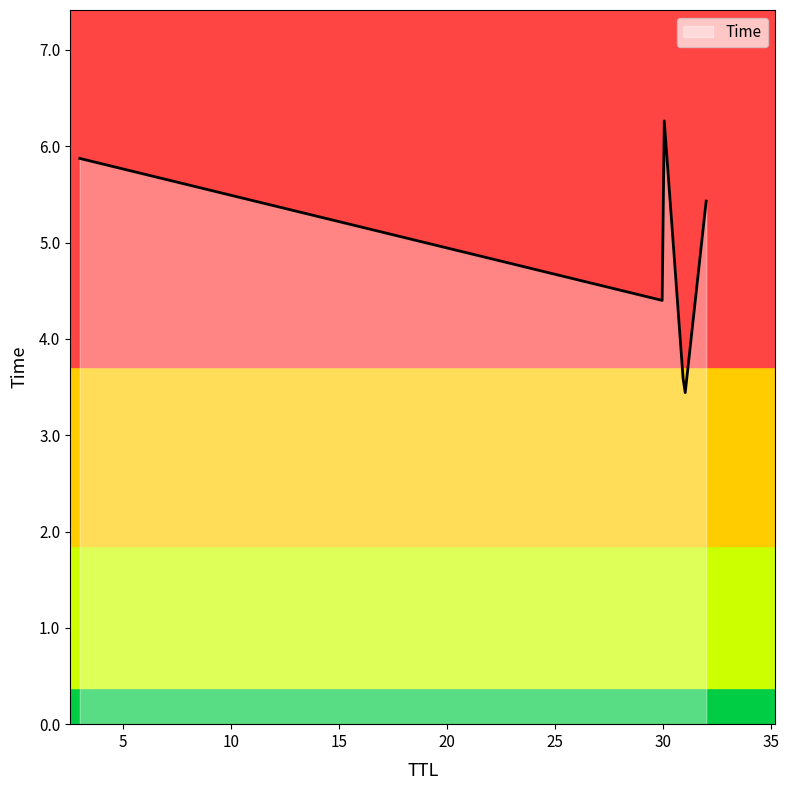

What is the difference between the maximum and minimum values?

2.8